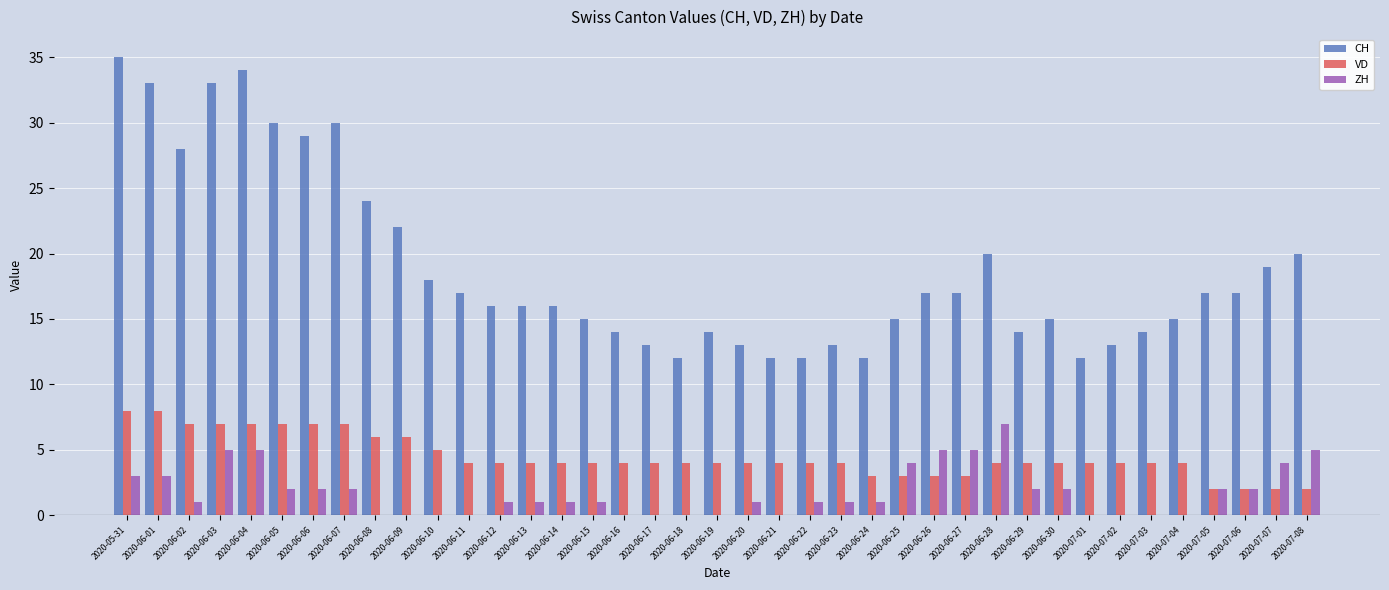

Count the number of categories in the chart.

39